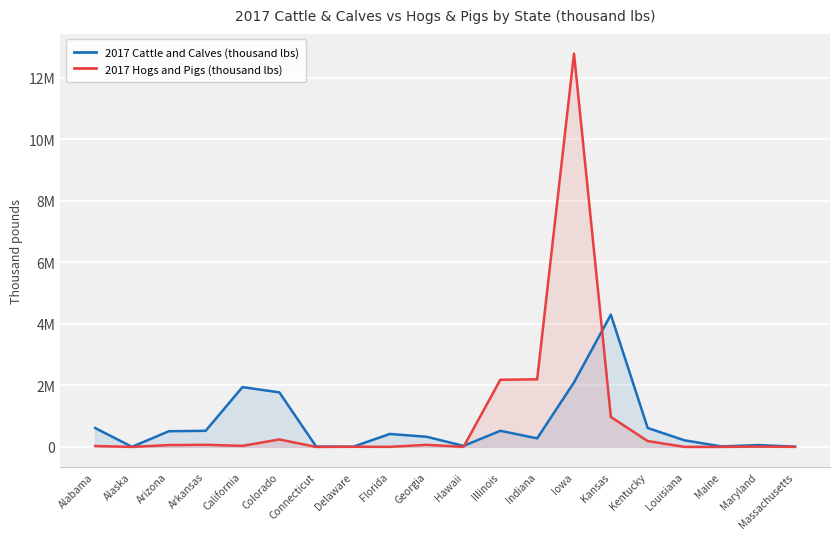

Rank the categories by 2017 Cattle and Calves (thousand lbs) value from lowest to highest.

Alaska, Delaware, Massachusetts, Connecticut, Maine, Hawaii, Maryland, Louisiana, Indiana, Georgia, Florida, Arizona, Arkansas, Illinois, Alabama, Kentucky, Colorado, California, Iowa, Kansas